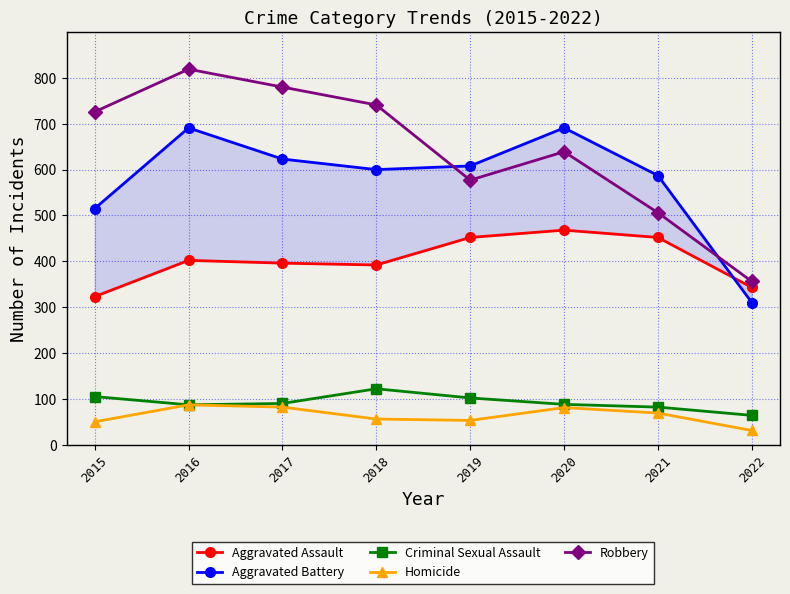

What value does the Homicide series have at 2017?

82